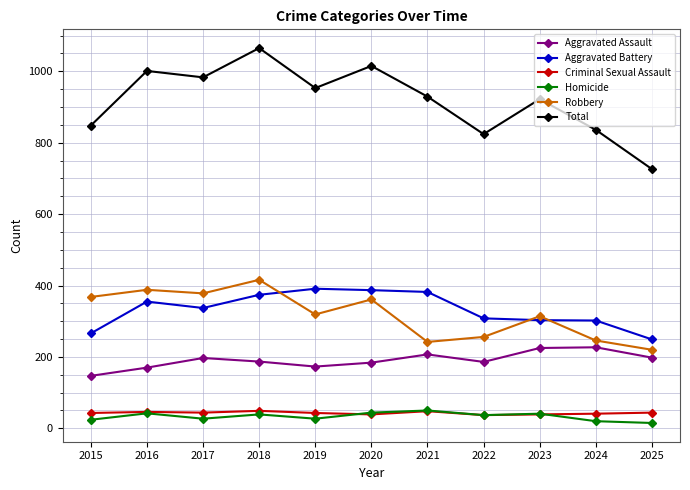

What is the average value of the Aggravated Assault series?

191